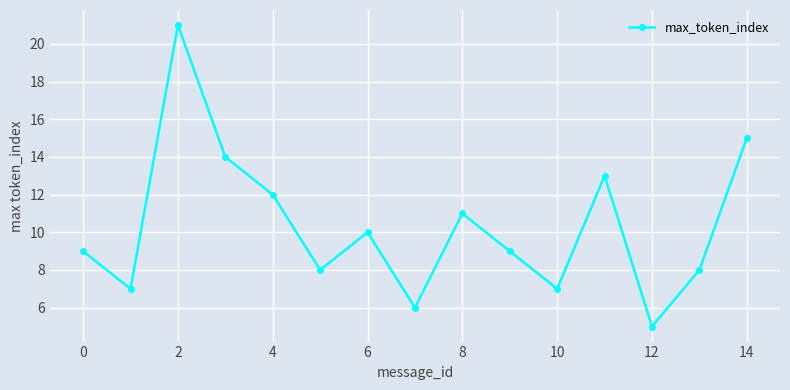

What is the smallest value displayed?

5